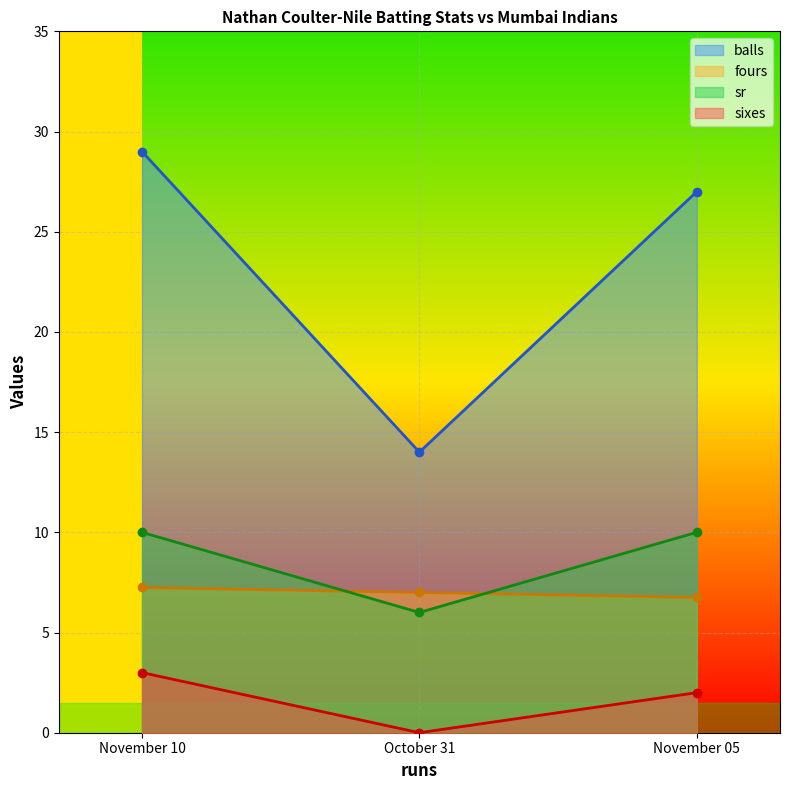

What is the difference between the maximum and second lowest values in the balls series?

2.0